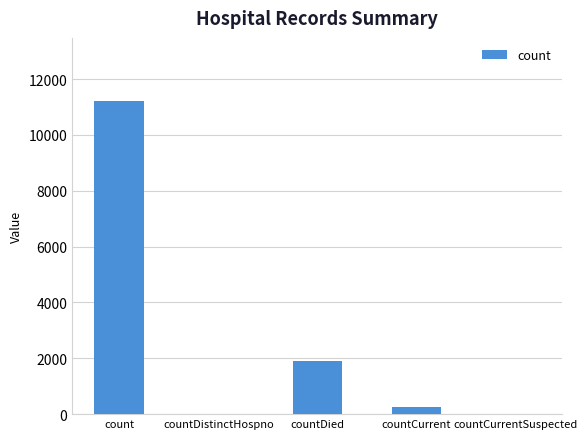

Where is the data nearest to the value 5613?

countDied